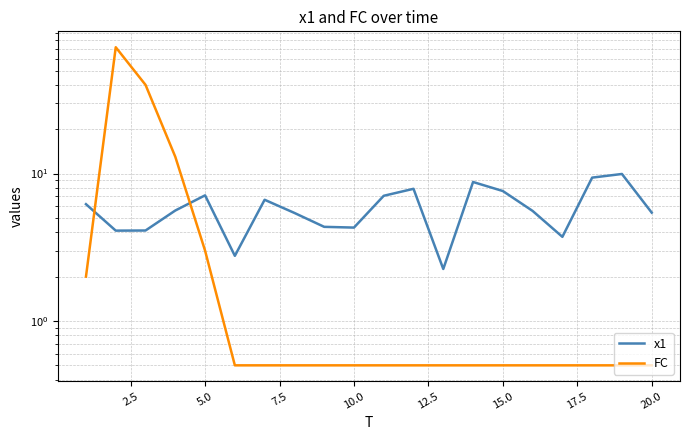

How many intersections are there between x1 and FC?

2